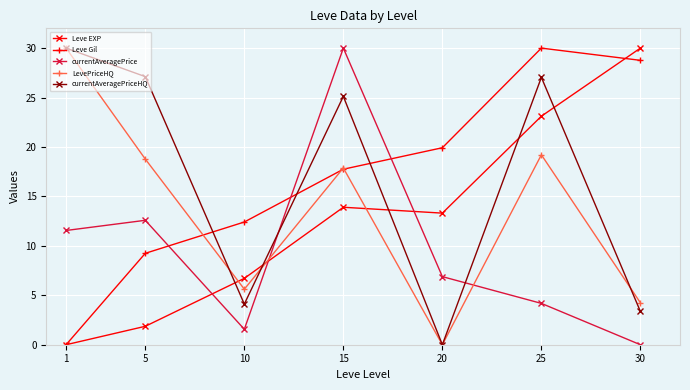

What is the maximum value for Leve Gil?

30.0